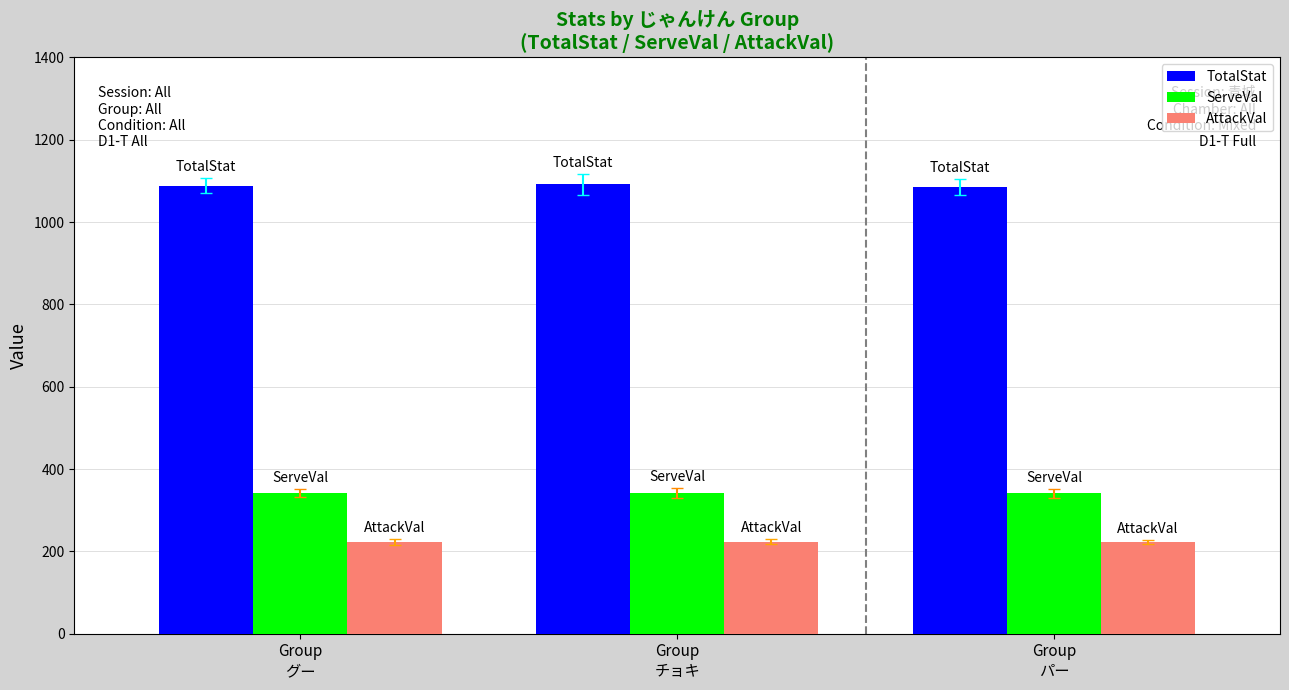

What is the label of the 1st bar from the right?

Group
パー